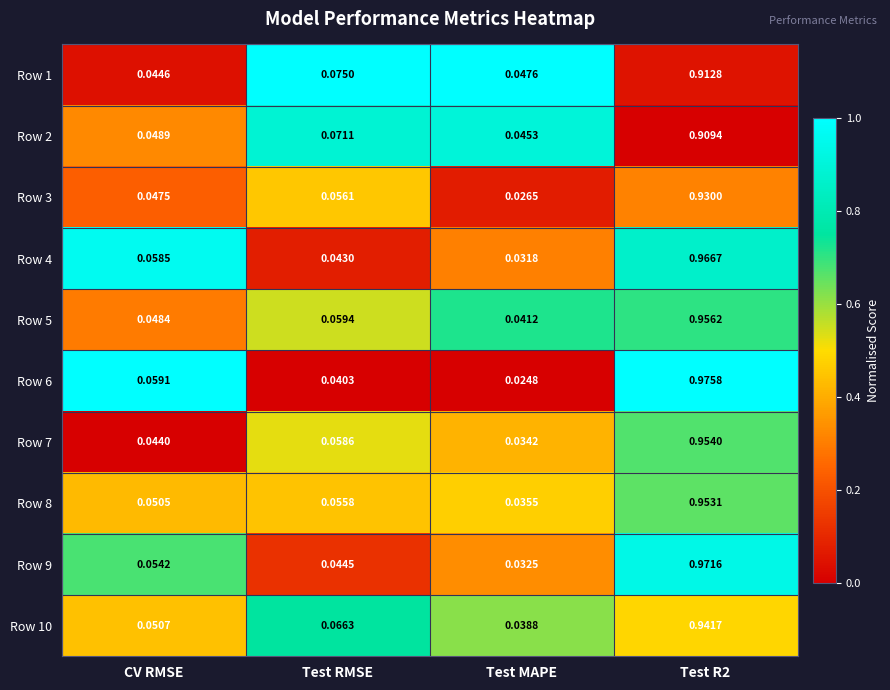

Rank the series by their maximum value, from highest to lowest.

Row 6, Row 9, Row 4, Row 5, Row 7, Row 8, Row 10, Row 3, Row 1, Row 2